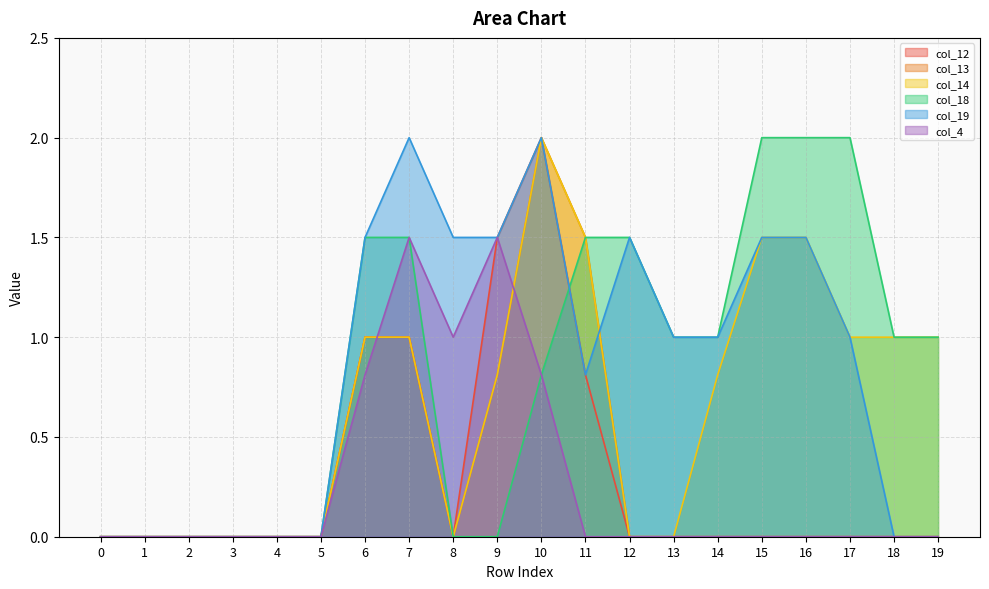

Which series has the largest total across all categories?

col_18